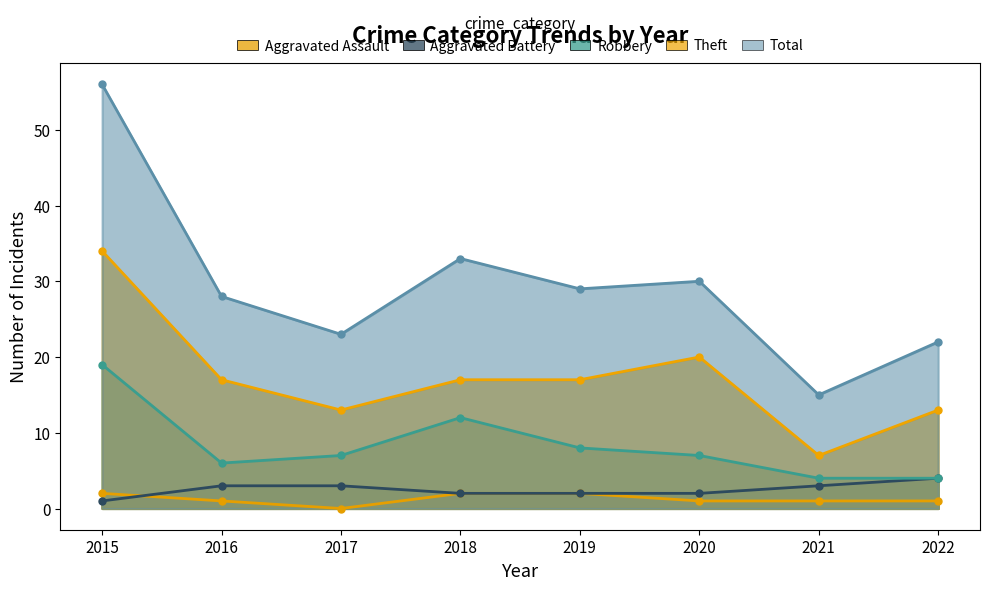

True or false: Aggravated Battery and Robbery cross at least once.

False